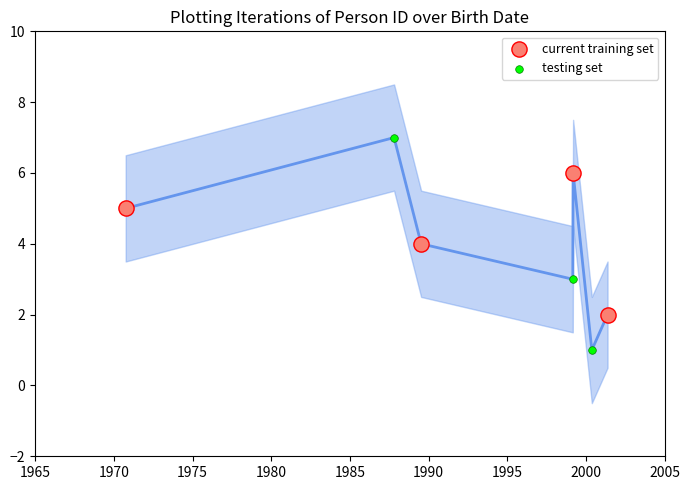

Which series reaches the minimum Y coordinate?

testing set